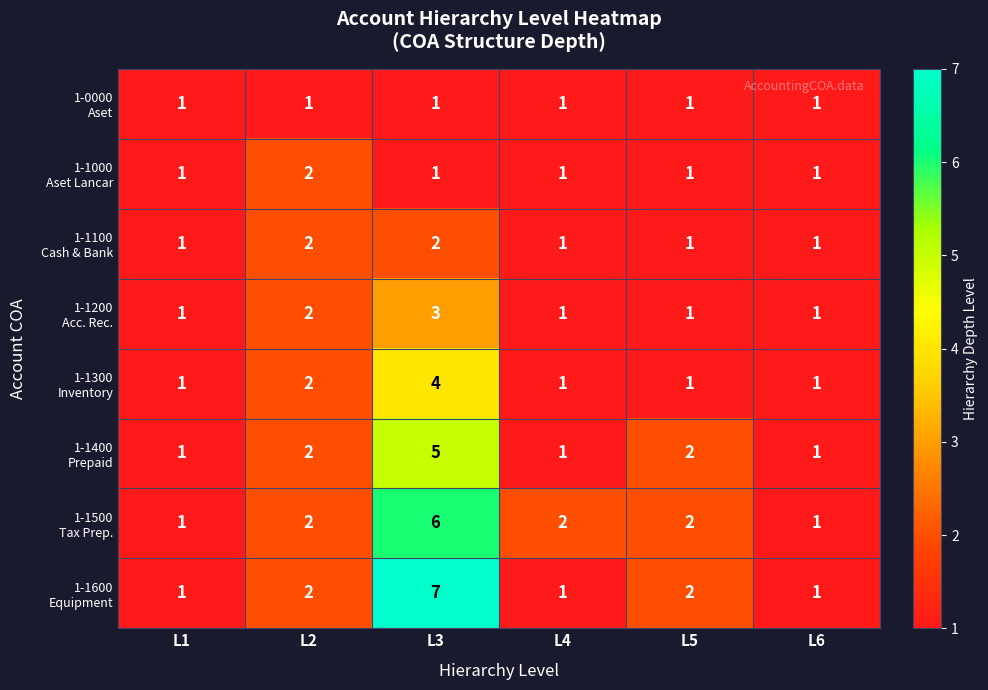

At which category is the sum across all series the highest?

L3